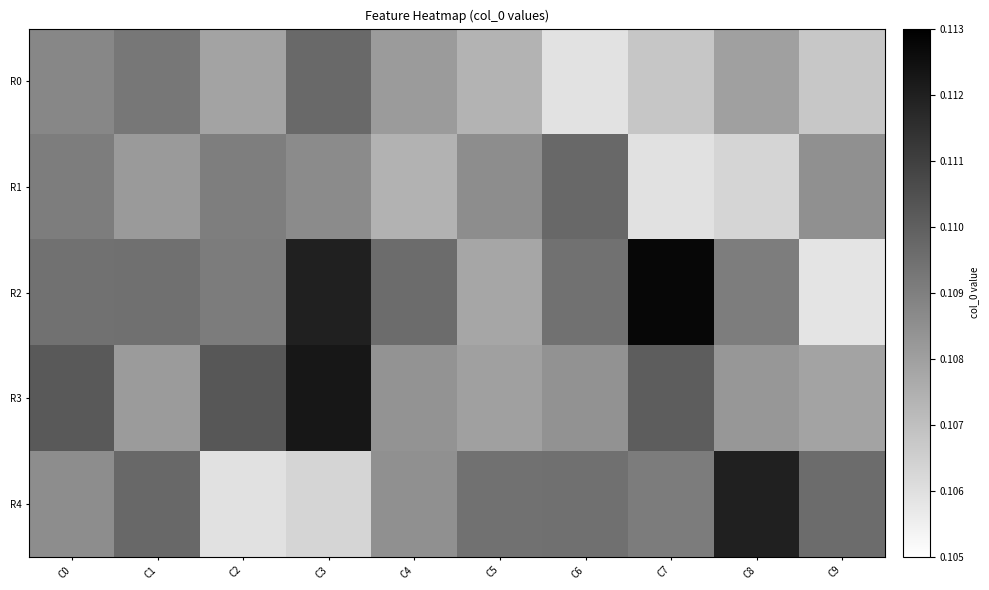

At how many categories does at least one series exceed 0?

10